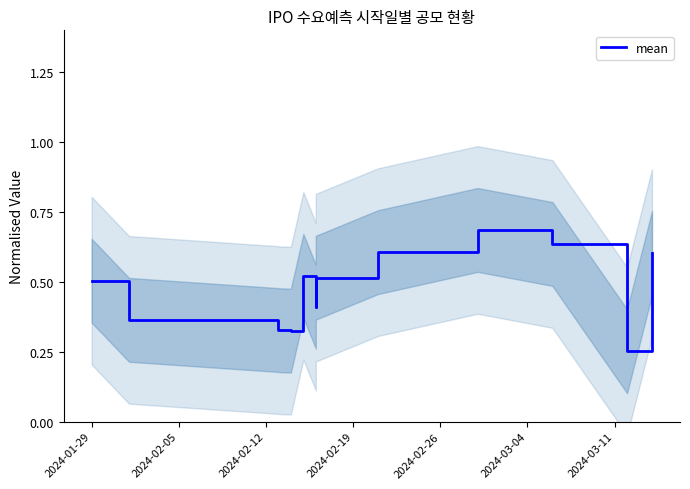

Does the chart display data point markers on the line(s)?

No